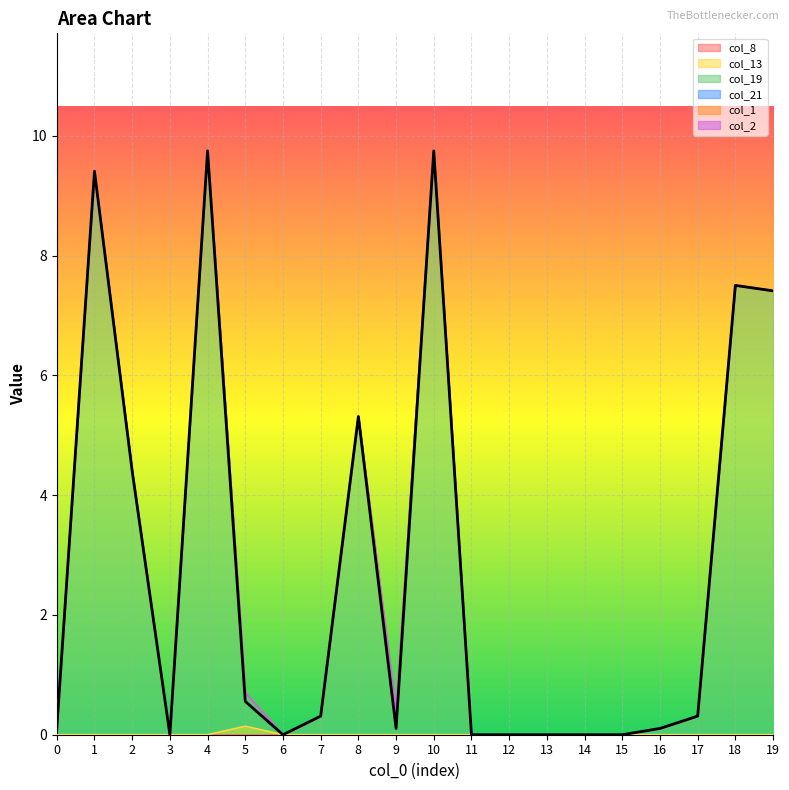

What is the greatest value displayed?

9.7